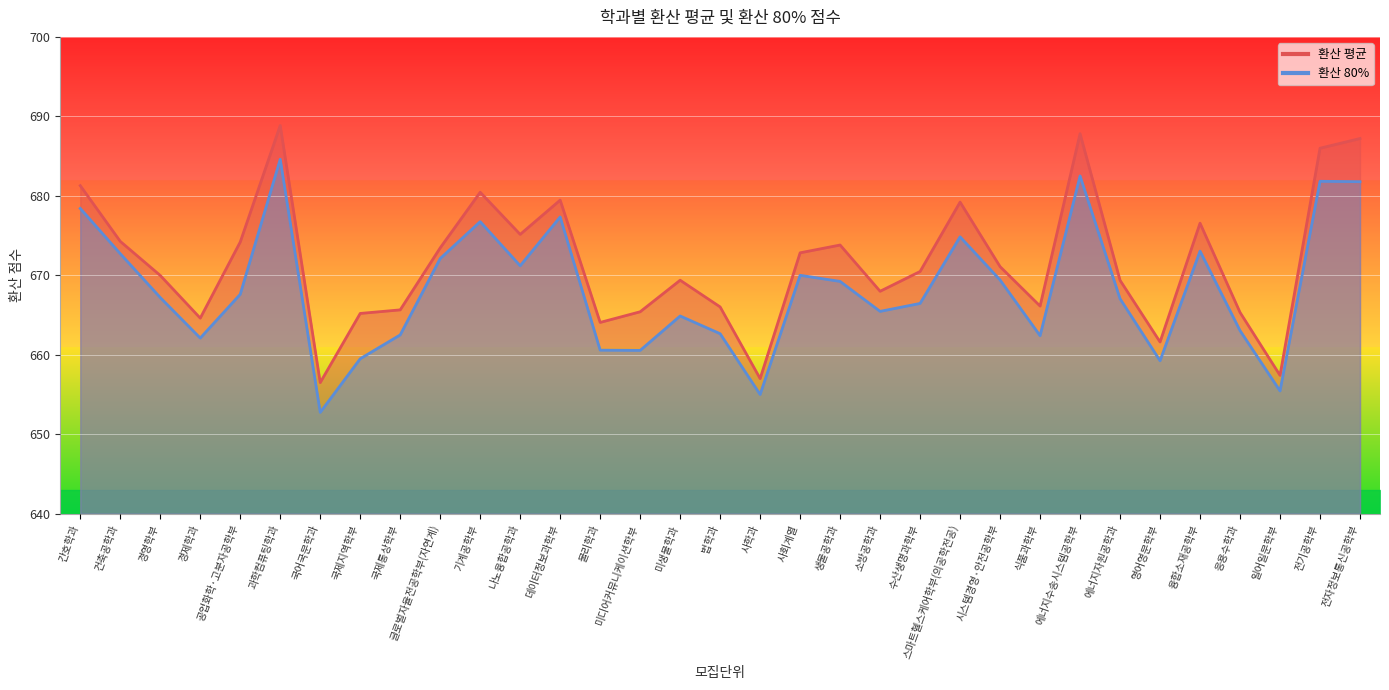

Is it true that 환산 80% equals 667.6 at 공업화학·고분자공학부?

True